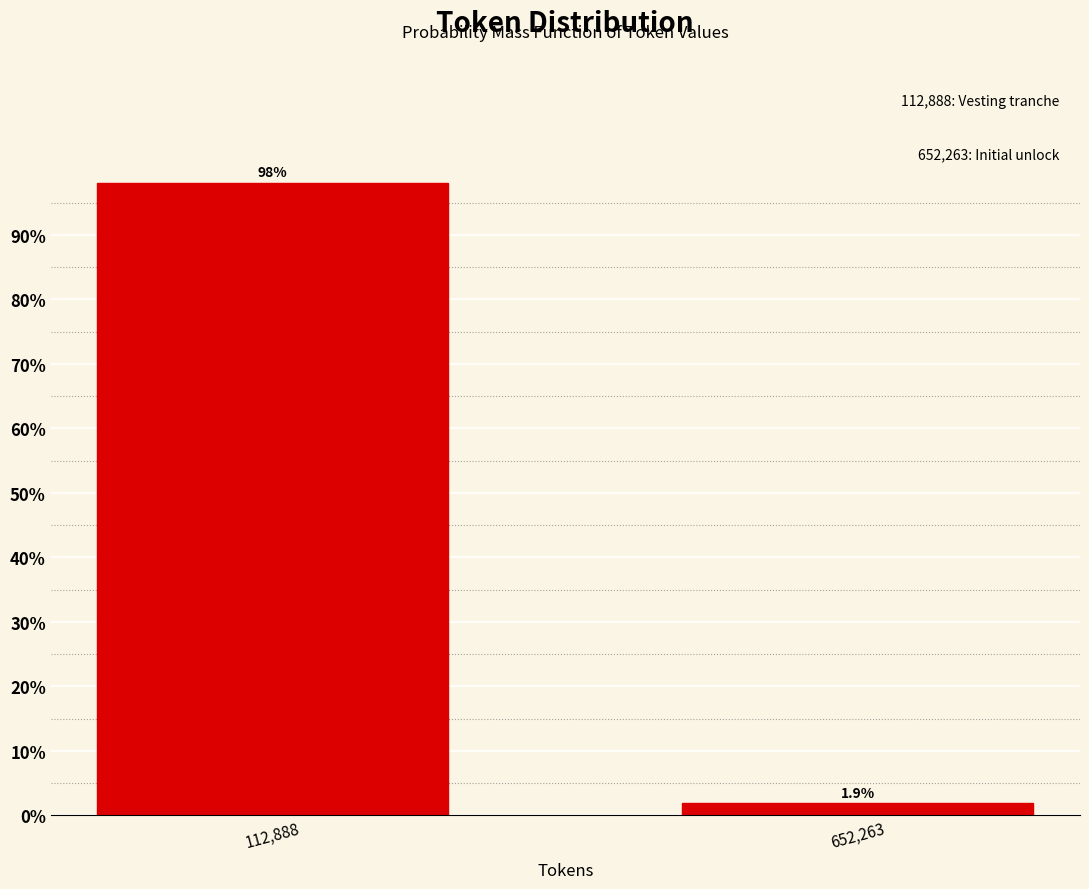

Reading left to right, what are all the values shown in this chart?

98.1	1.9